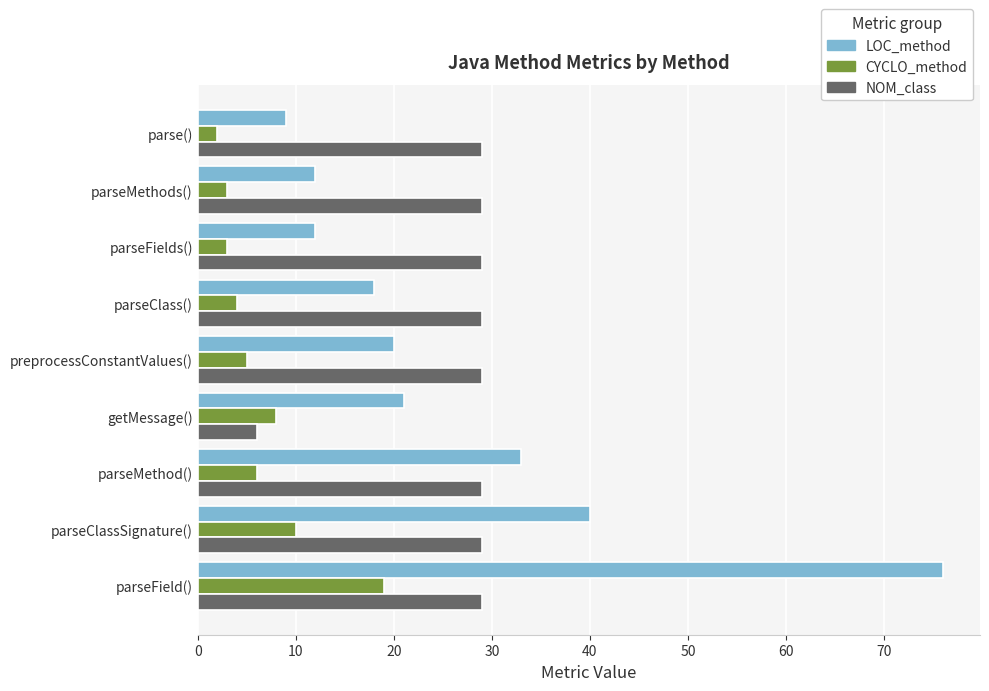

What is the difference between the highest and lowest values at parseMethod()?

27